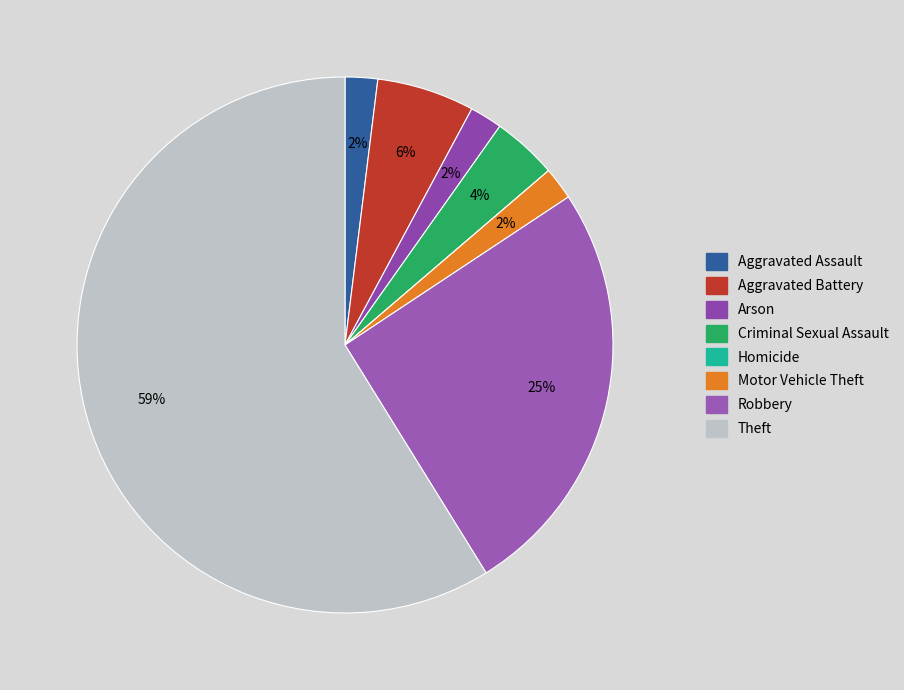

Is there a majority slice in this chart?

Yes